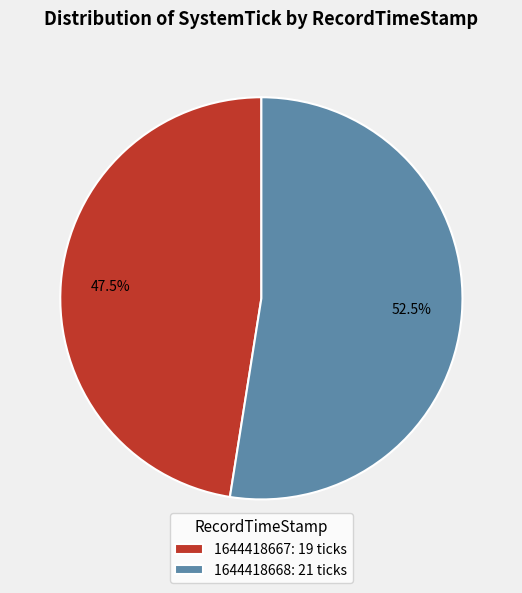

How many segments does this pie chart have?

2